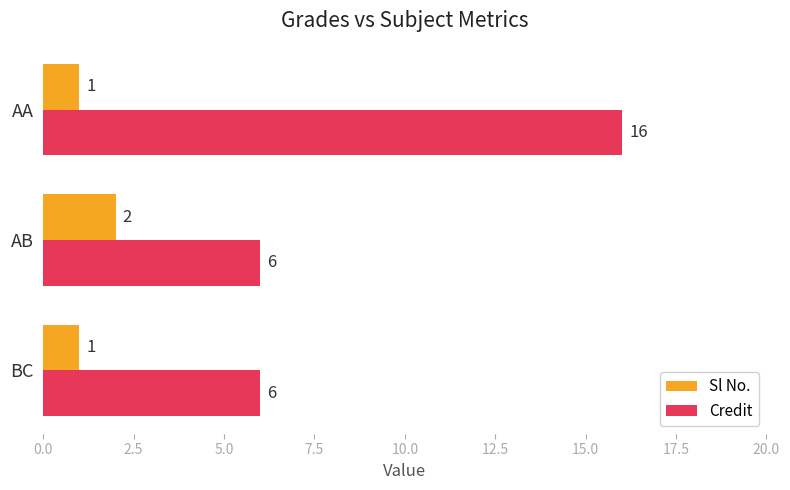

What is the sum of the Credit values at AA and AB?

22